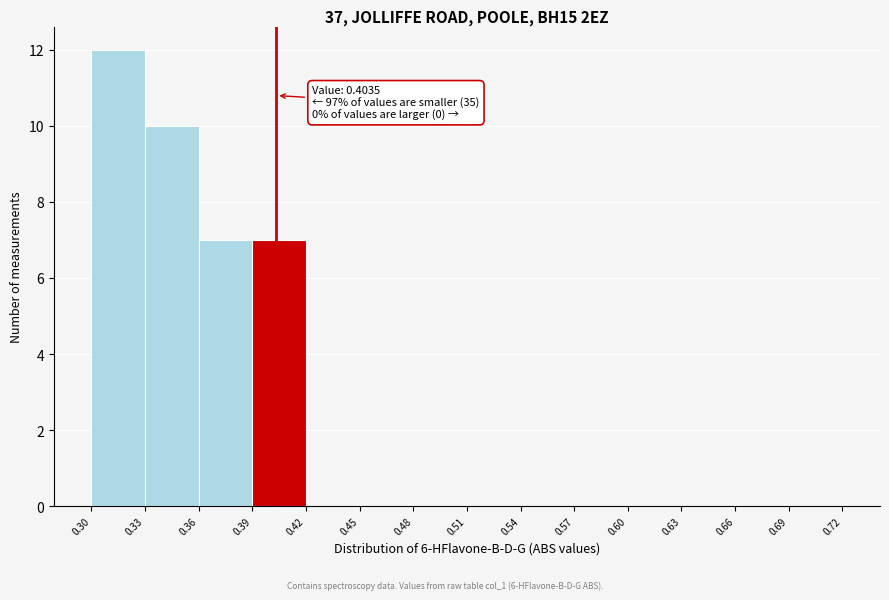

Over which range of the x-axis is the bar tallest?

0.30 to 0.33